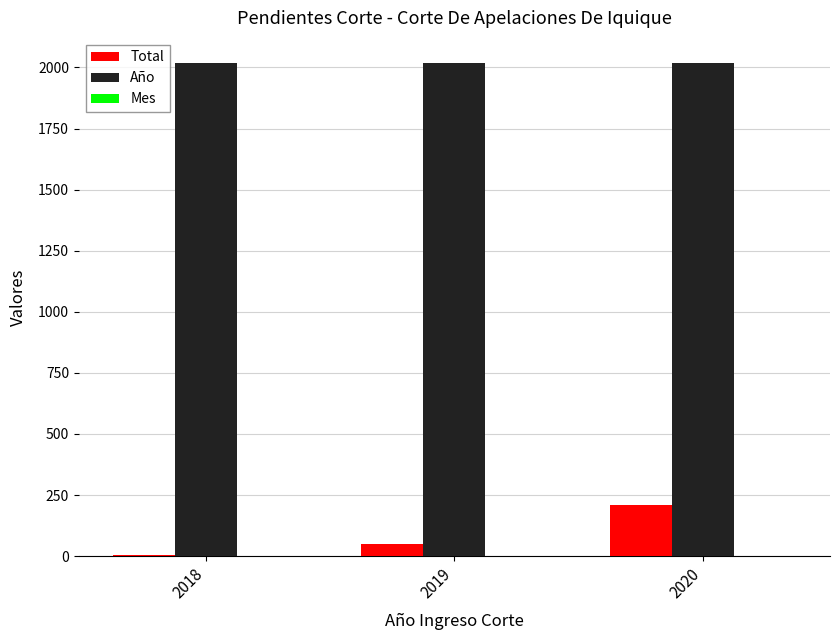

The value of Año at 2020 is 1068. True or false?

False